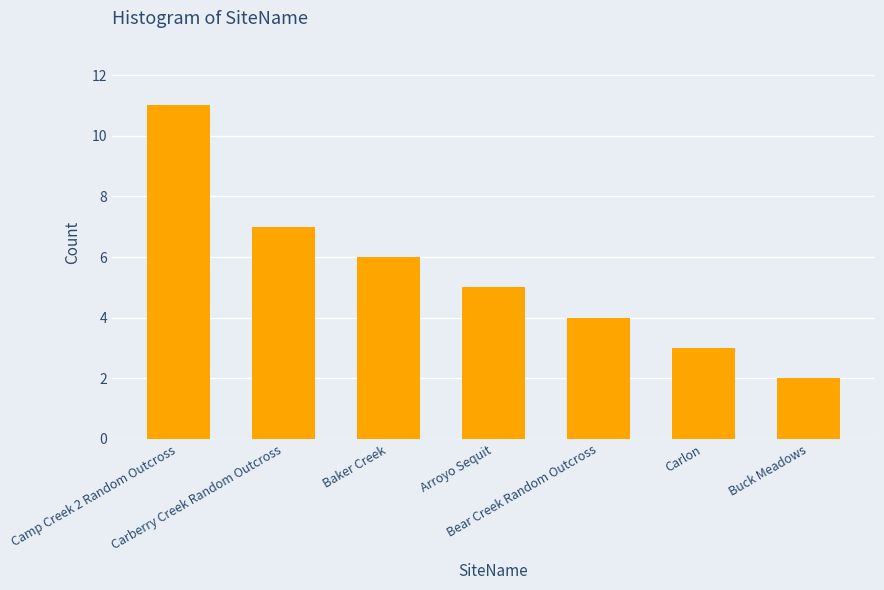

What is the minimum value shown in the chart?

2